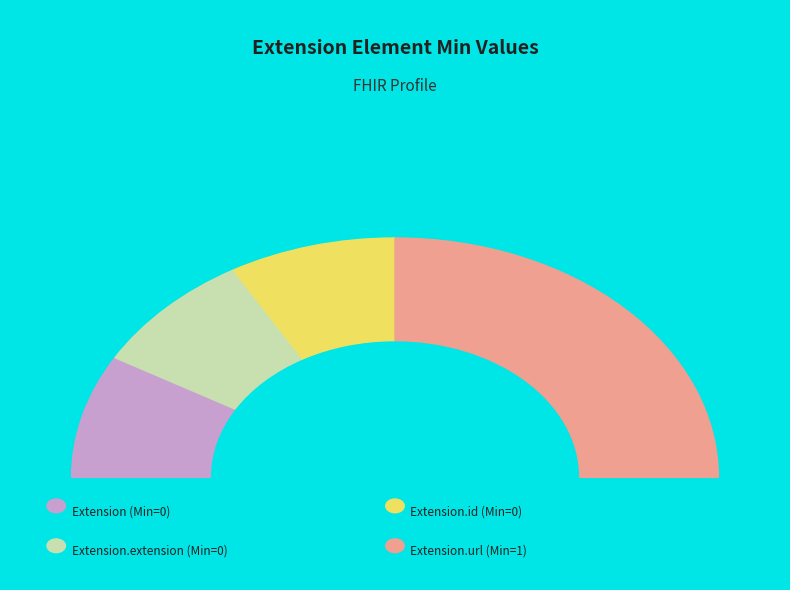

True or false: Extension.id accounts for 0% of the total.

True